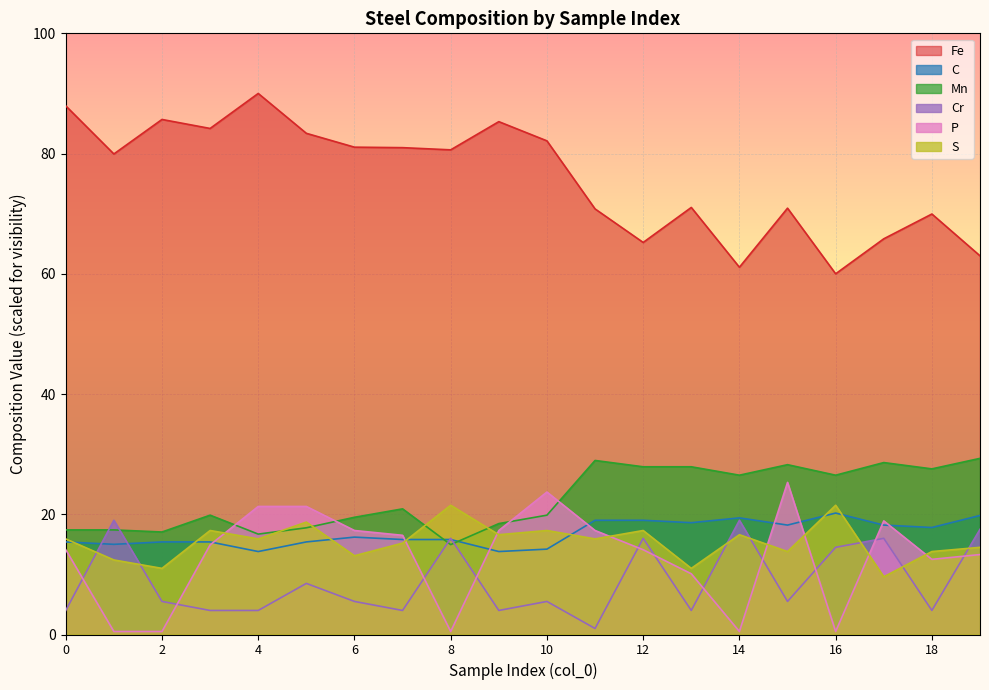

In Fe, how many points are higher than both neighbors (excluding endpoints)?

6